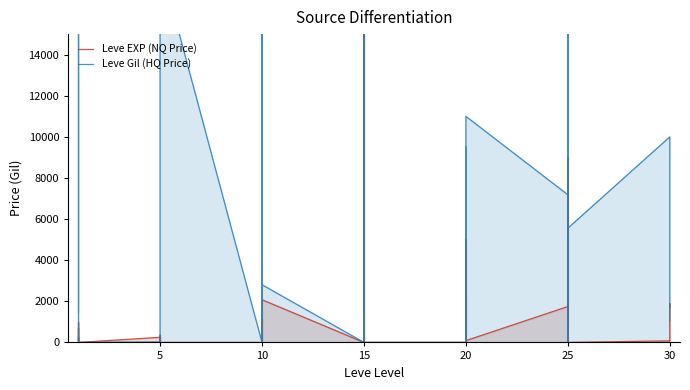

Reading left to right, what are all the values shown in this chart?

Leve EXP (NQ Price): 262.3	0.0	194.4	69.2	966.9	0.0	249.0	297.7	0.0	215.2	354.0	0.0	0.0	1094.4	0.0	0.0	1066.7	2076.8	0.0	15000.0	0.0	15000.0	0.0	0.0	0.0	5000.0	432.0	2251.0	0.0	87.8	1747.5	729.9	9000.0	0.0	9000.0	0.0	76.1	427.9	1884.6	1695.7
Leve Gil (HQ Price): 1475.2	59999.0	119.0	80.0	700.0	0.0	25.0	151.7	0.0	0.0	766.7	18499.0	0.0	0.0	0.0	252500.0	0.0	2806.8	0.0	29567.0	0.0	29567.0	0.0	0.0	0.0	0.0	6027.2	9497.1	0.0	10999.0	7182.5	667130.3	39999.0	0.0	39999.0	5555.0	10000.0	6689.7	2797.7	1057.1